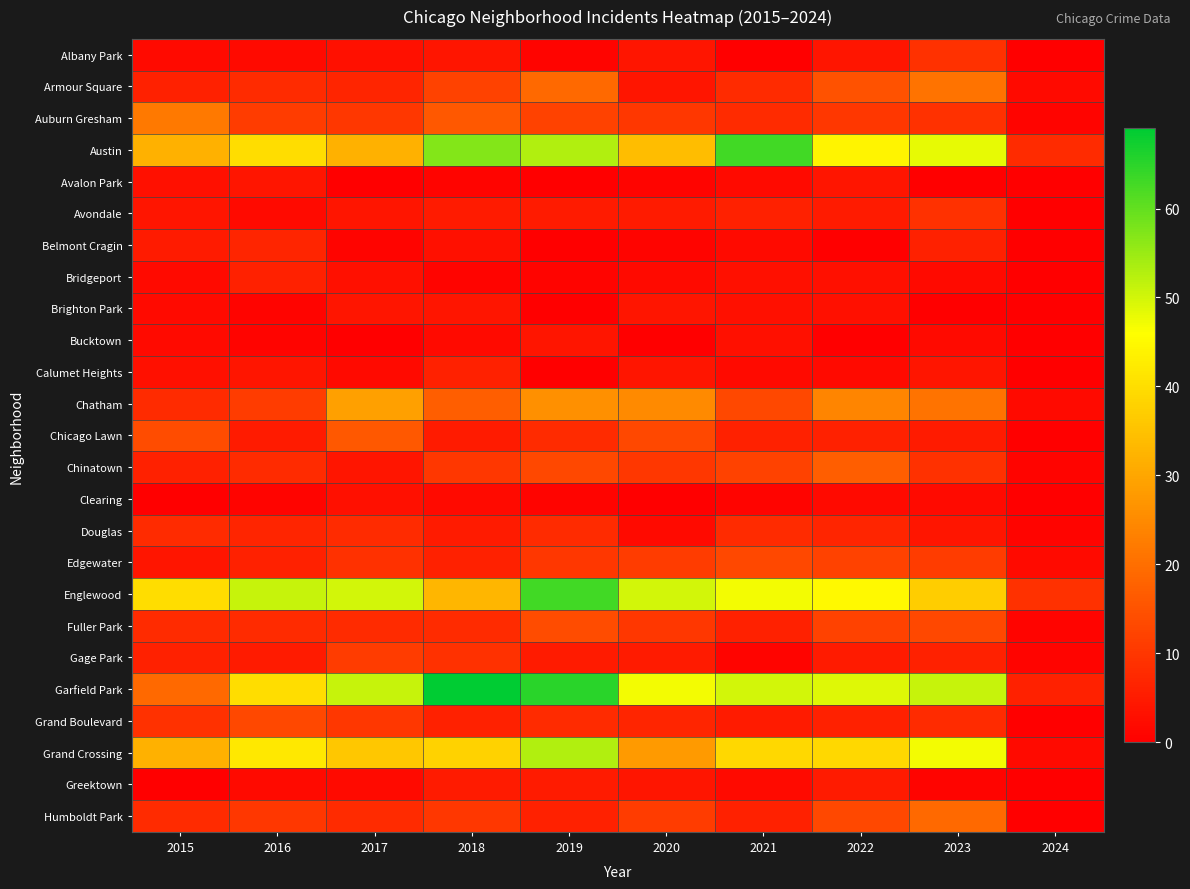

Rank the series by their maximum value, from highest to lowest.

Garfield Park, Austin, Englewood, Grand Crossing, Chatham, Auburn Gresham, Armour Square, Humboldt Park, Chinatown, Chicago Lawn, Fuller Park, Edgewater, Grand Boulevard, Gage Park, Albany Park, Avondale, Douglas, Belmont Cragin, Bridgeport, Calumet Heights, Greektown, Avalon Park, Brighton Park, Bucktown, Clearing